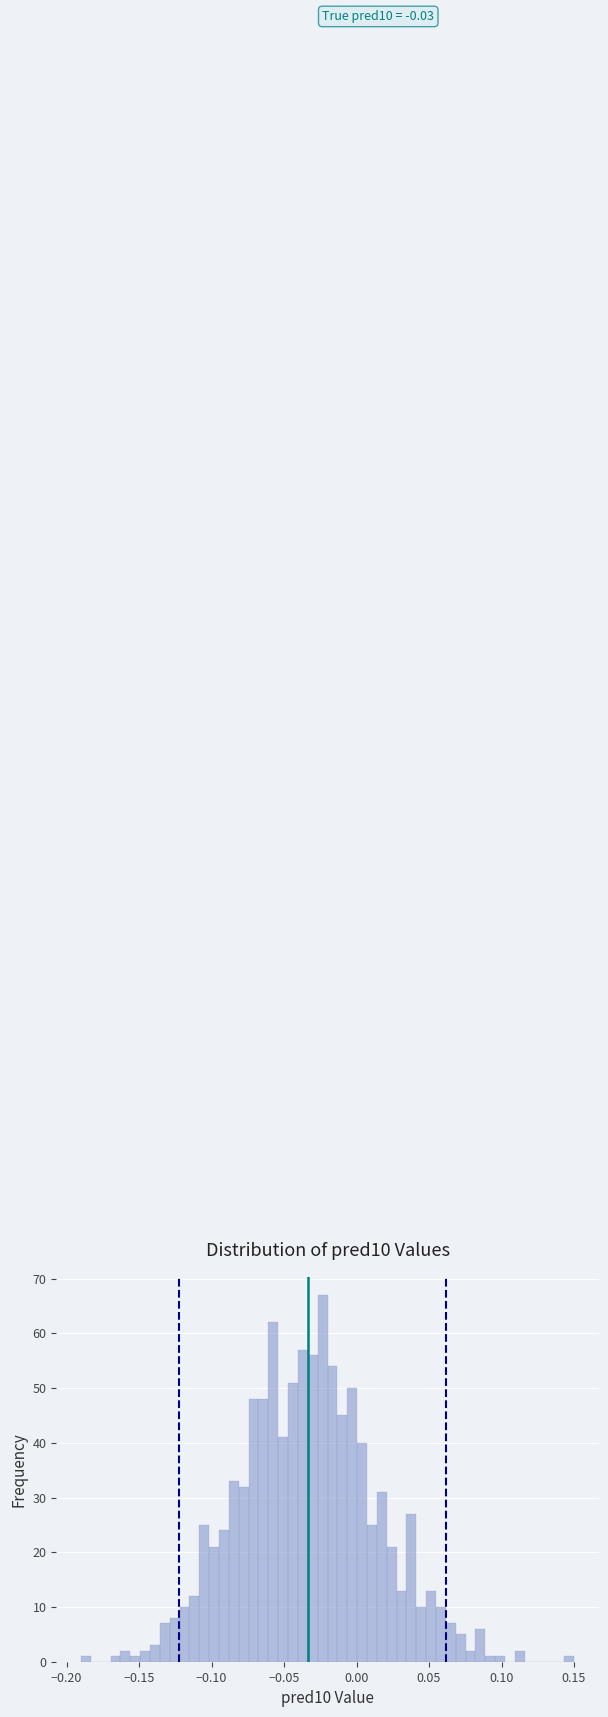

Around what value on the x-axis is the tallest bar? Give the approximate position of its centre, as read against the axis.

-0.025